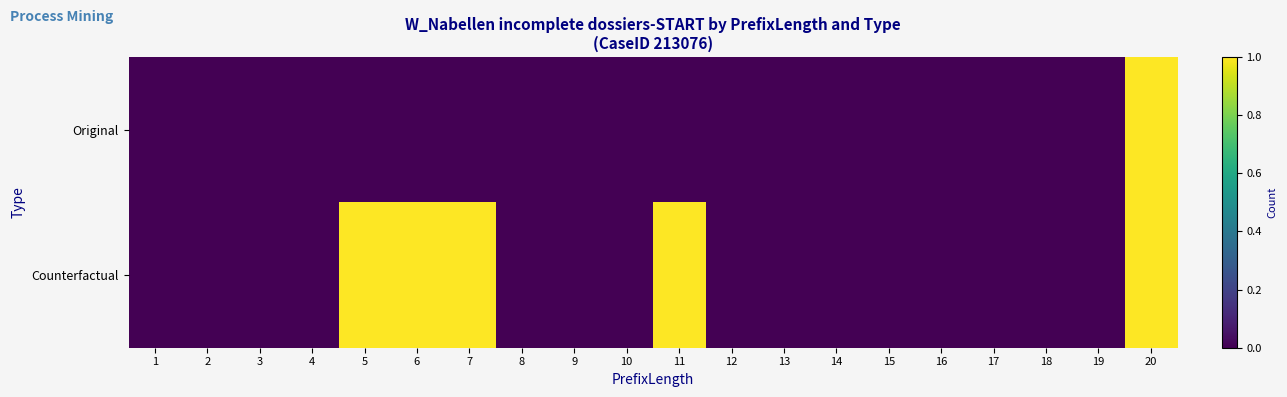

Which series changed the most between 4 and 17?

Original